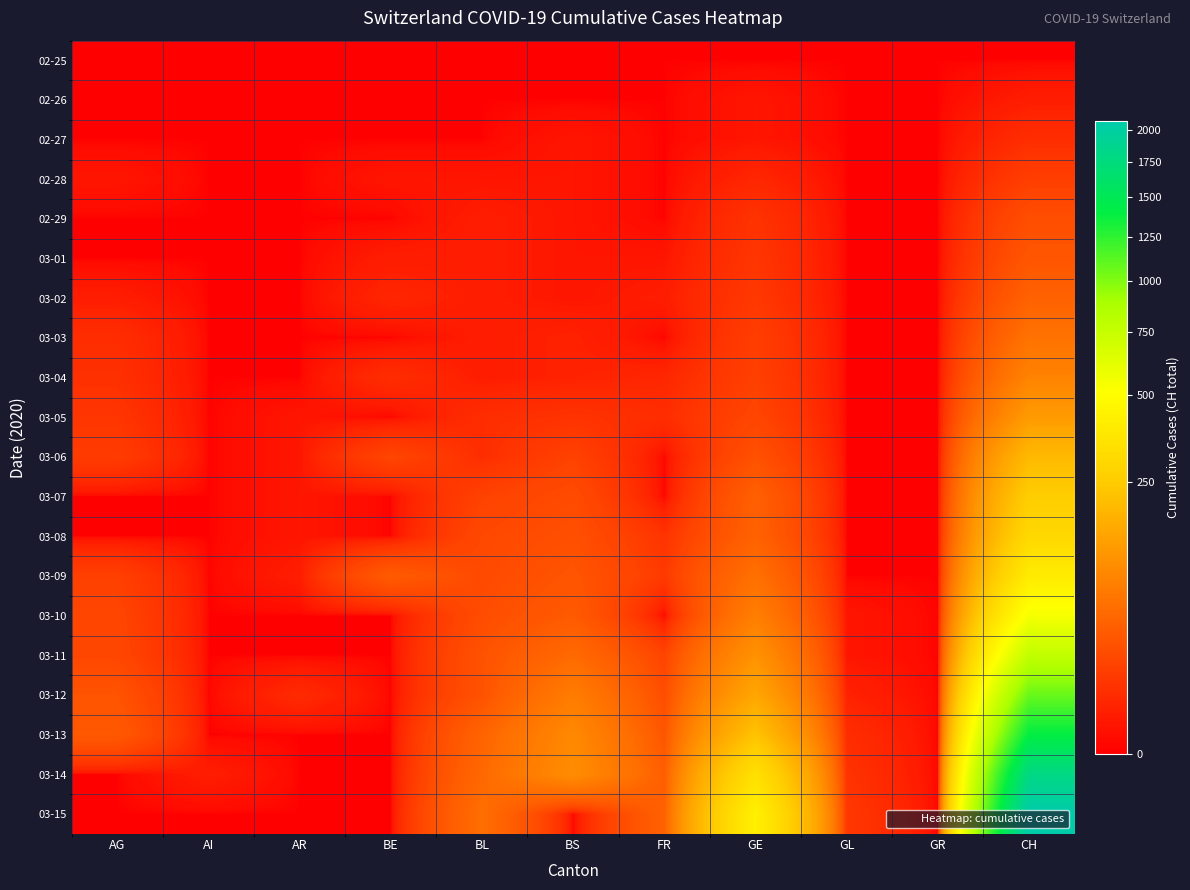

Which series has the largest range (max minus min)?

03-15